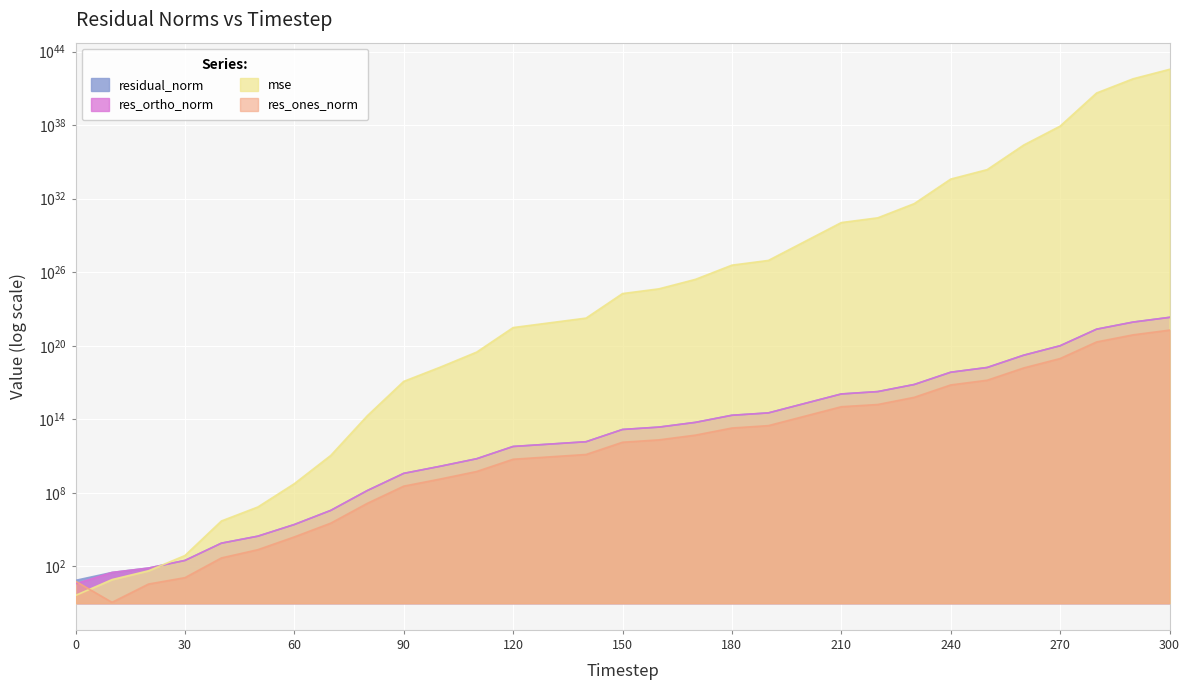

The value of residual_norm at 70 is 3726670.9. True or false?

True